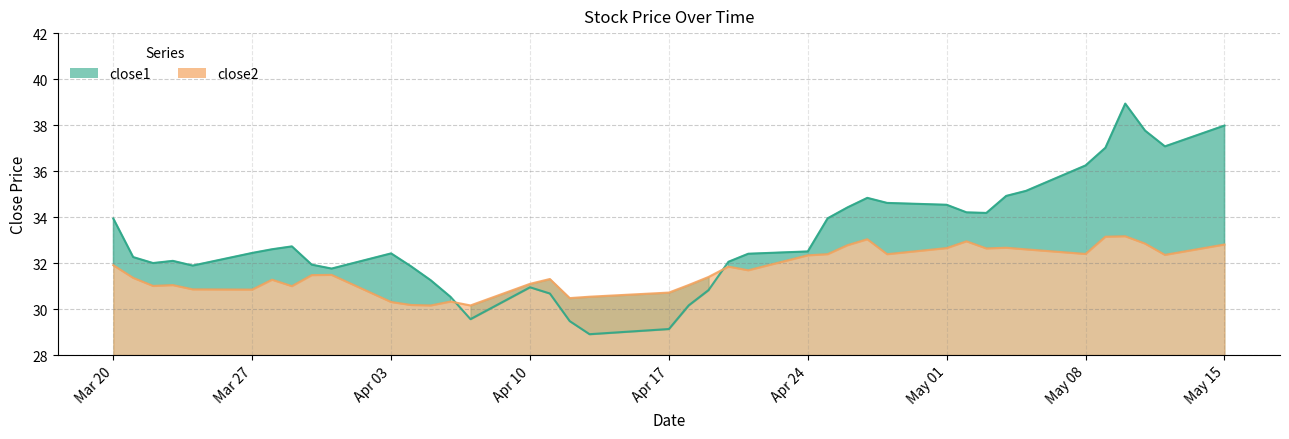

Which series has the largest range (max minus min)?

close1